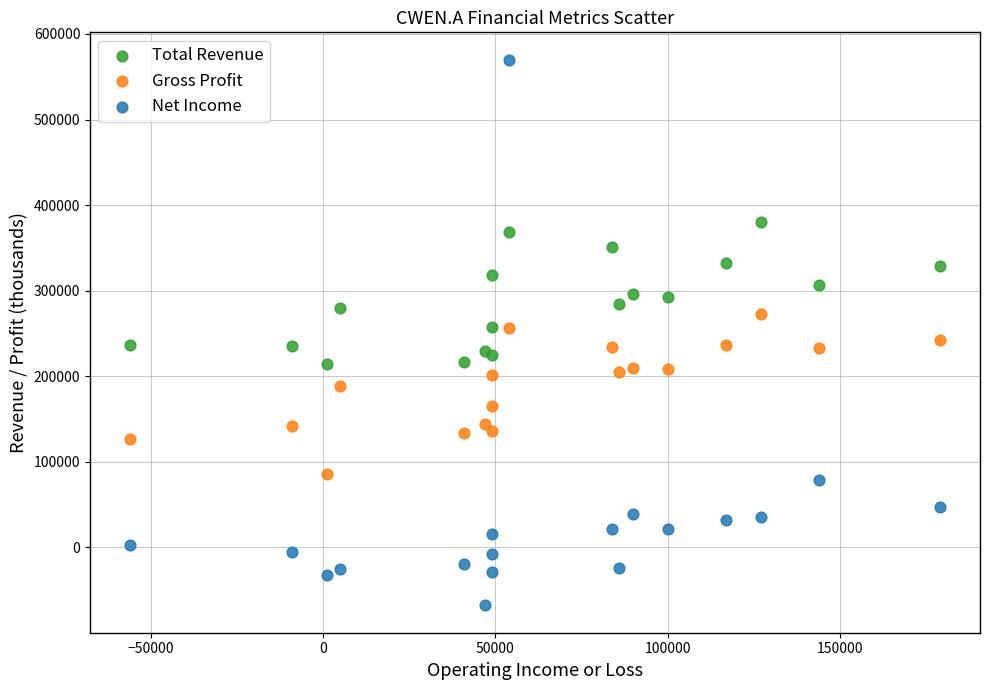

Which series has the largest Y range (max minus min)?

Net Income